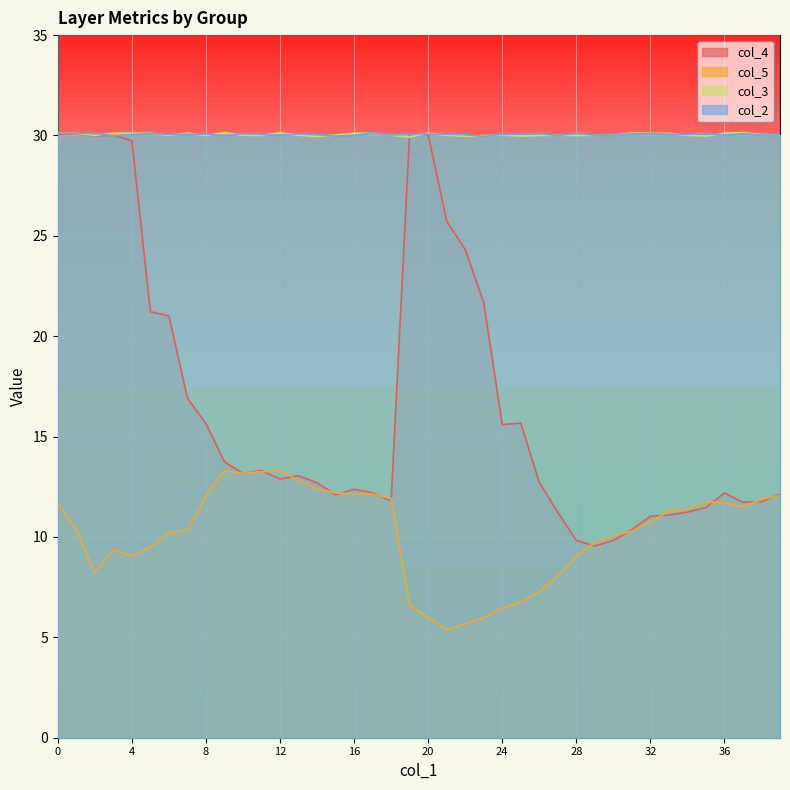

What is the difference between the maximum and minimum values in the col_3 series?

0.2